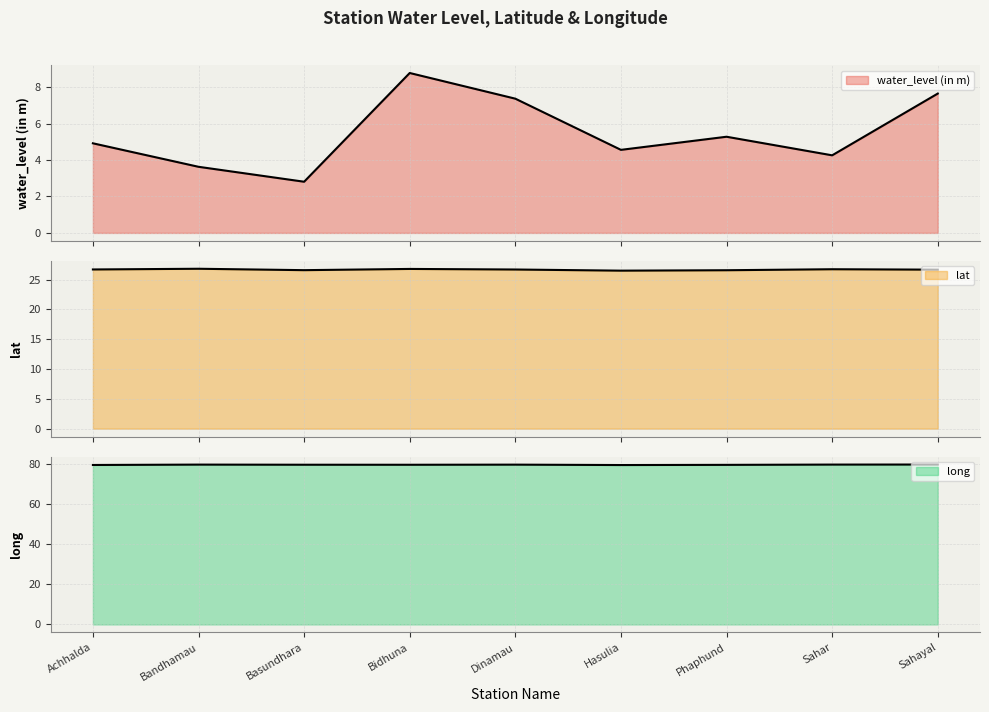

How many lat values are between 26 and 27?

9